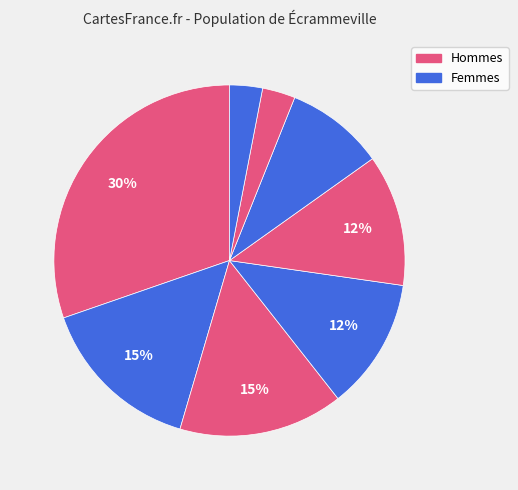

To the nearest percent, what is the difference between the largest and smallest slice percentages?

27%